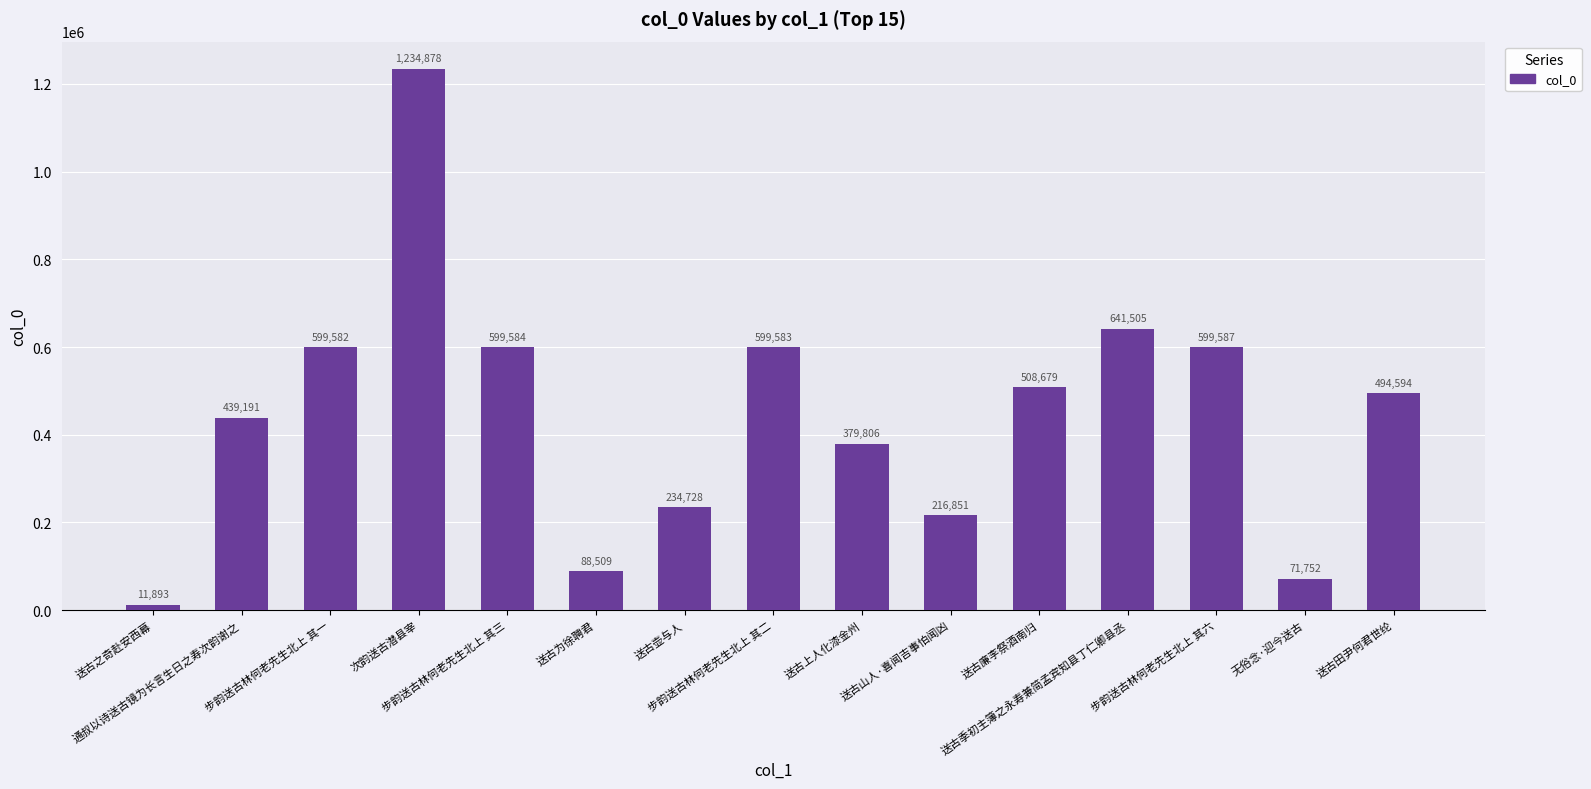

Between 无俗念·迎今送古 and 送古壶与人, which is larger?

送古壶与人